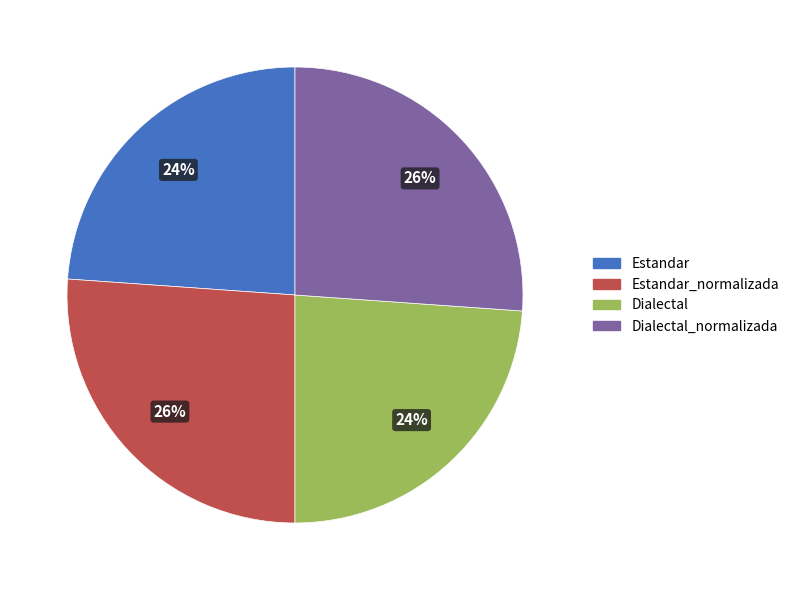

To the nearest percent, what is the difference between the largest and smallest slice percentages?

2%